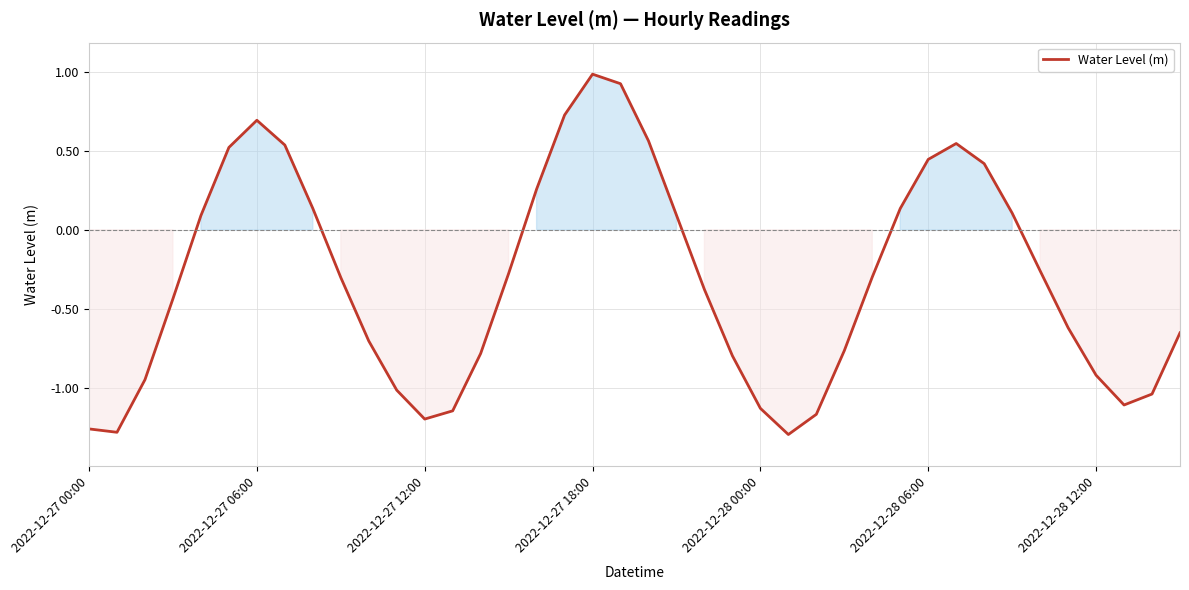

What is the greatest value displayed?

1.0